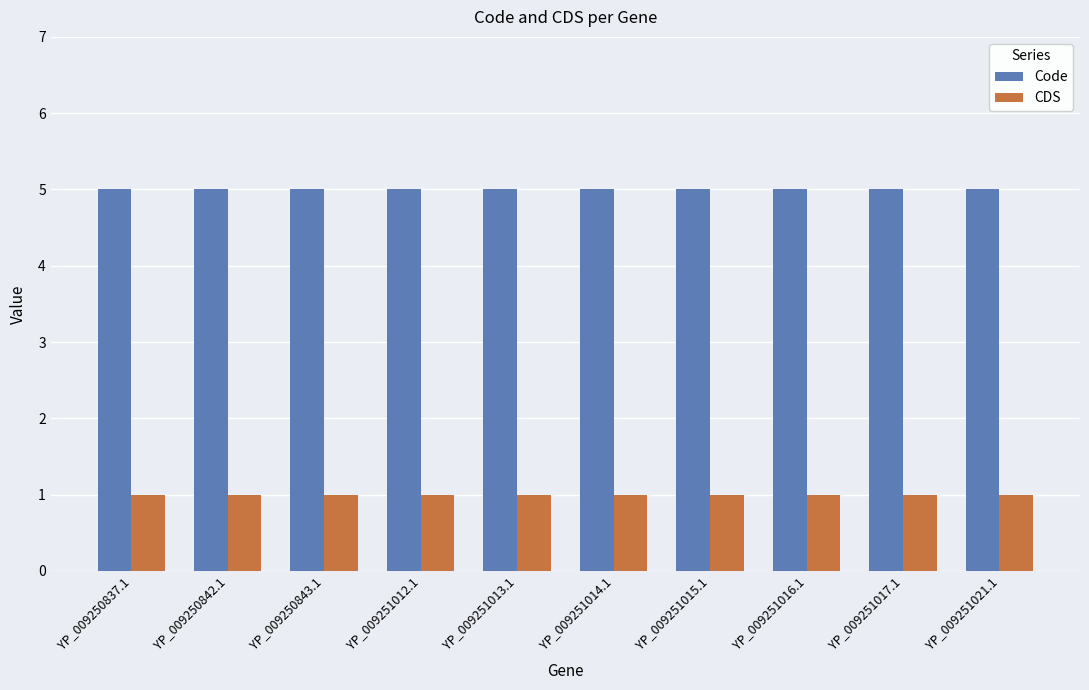

True or false: Code has a value of 5 at YP_009251014.1.

True